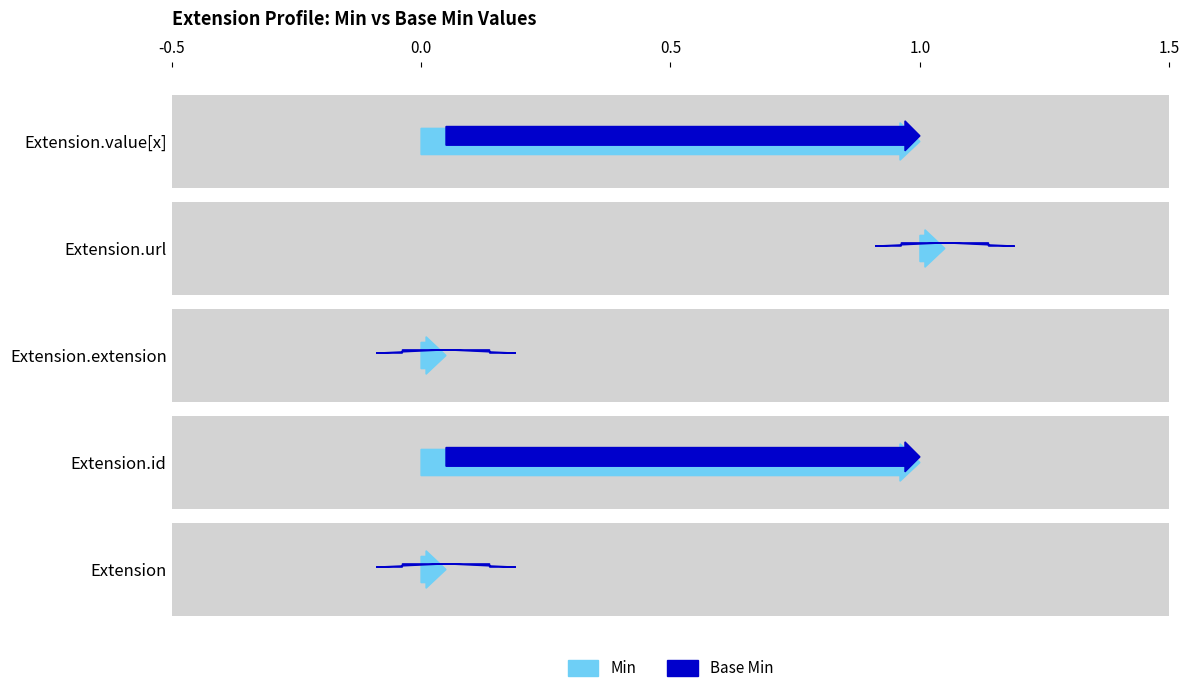

How many bars are there in each group?

2